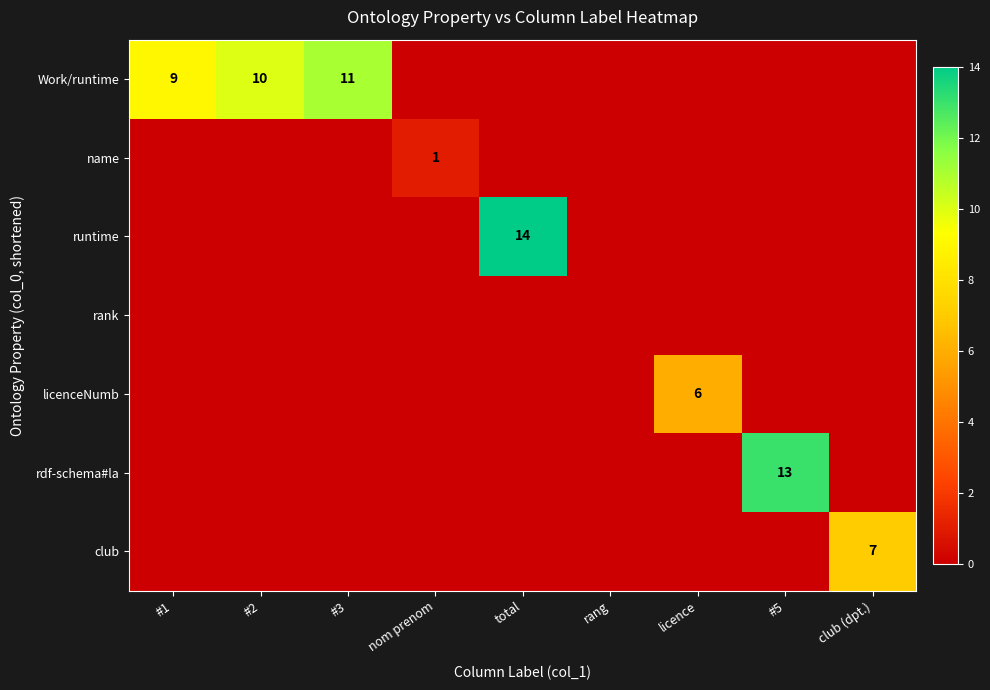

Between total and licence, which is larger?

total